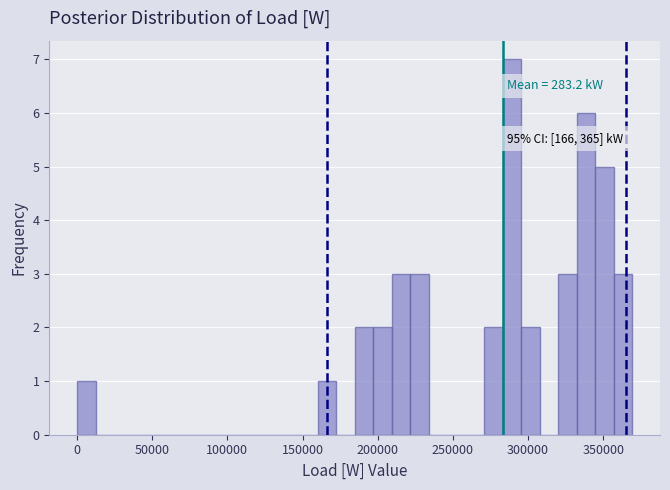

Around what value on the x-axis is the tallest bar? Give the approximate position of its centre, as read against the axis.

290000